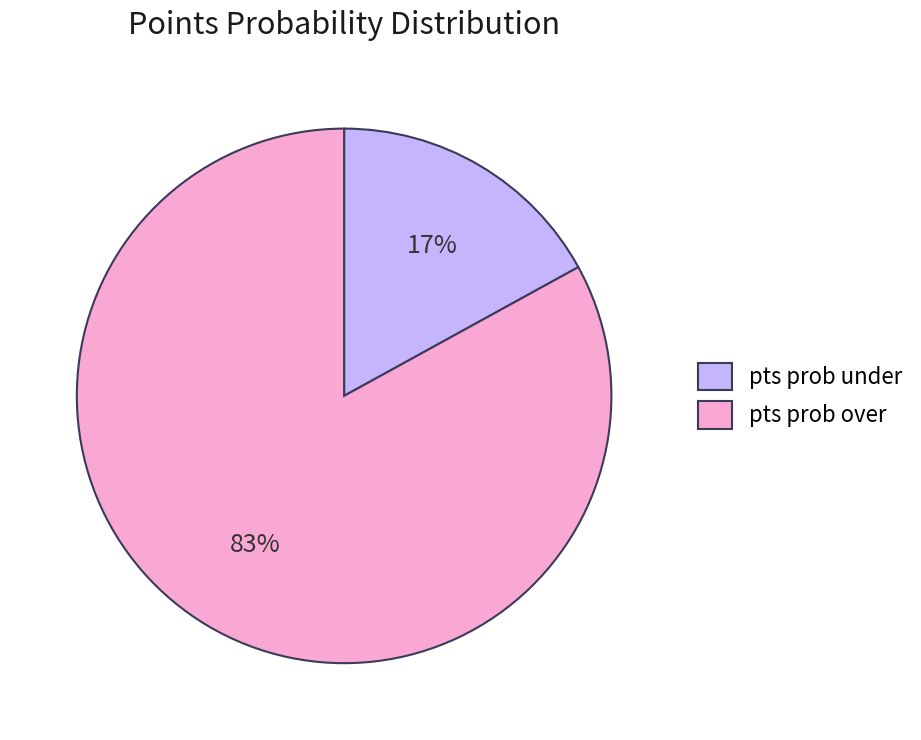

Which category has the smallest portion of the pie?

pts prob under